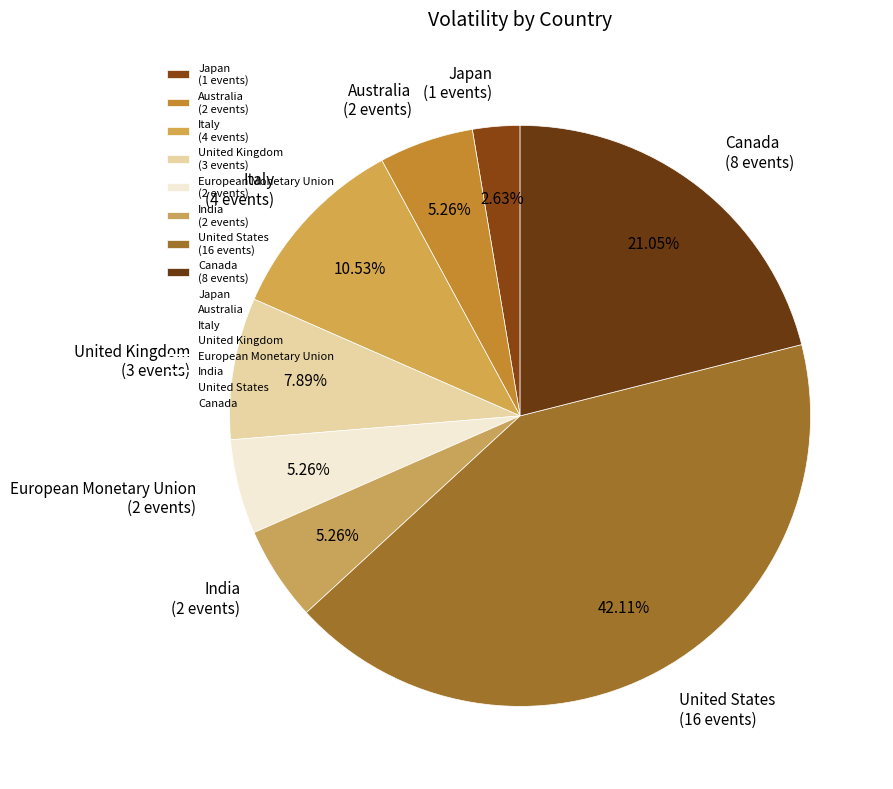

How many slices are in this pie chart?

8